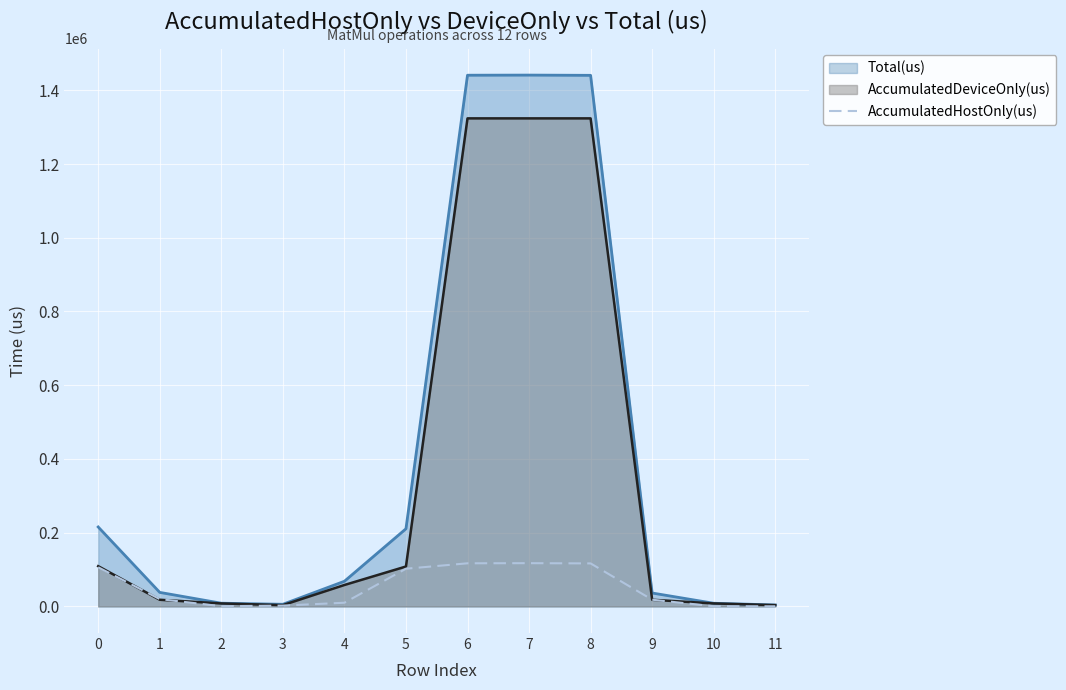

What is the maximum value for Total(us)?

1441182.0